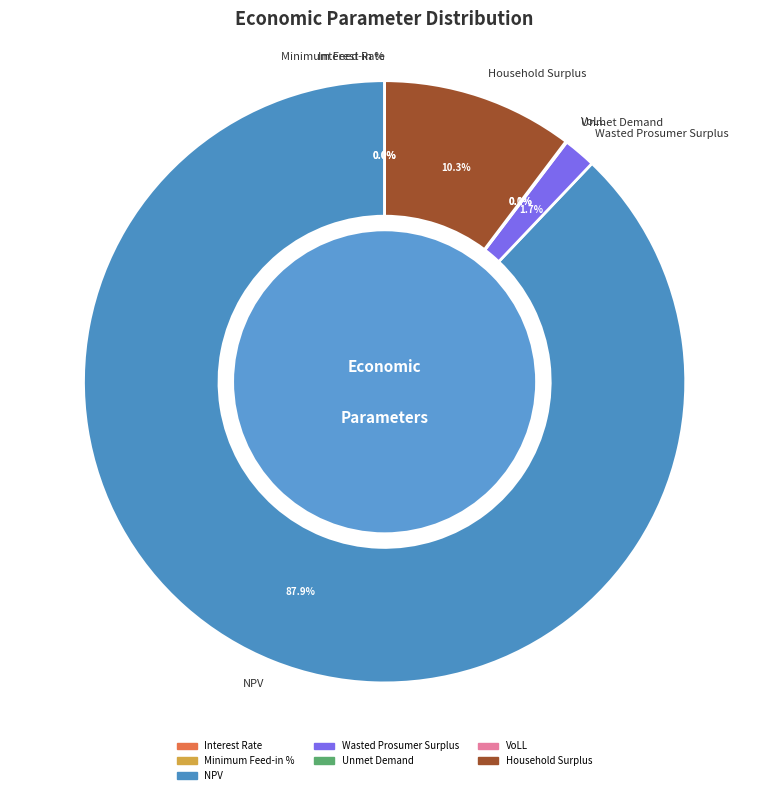

Which category has the biggest portion of the pie?

NPV